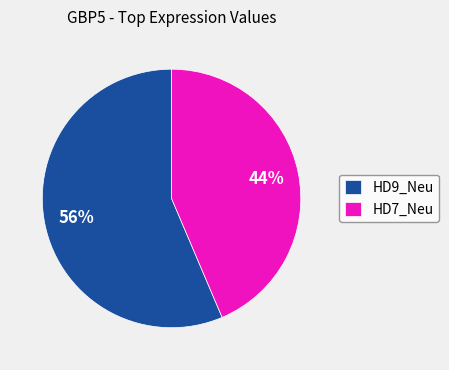

Approximately how many times larger is the value at HD7_Neu compared to HD9_Neu?

0.8